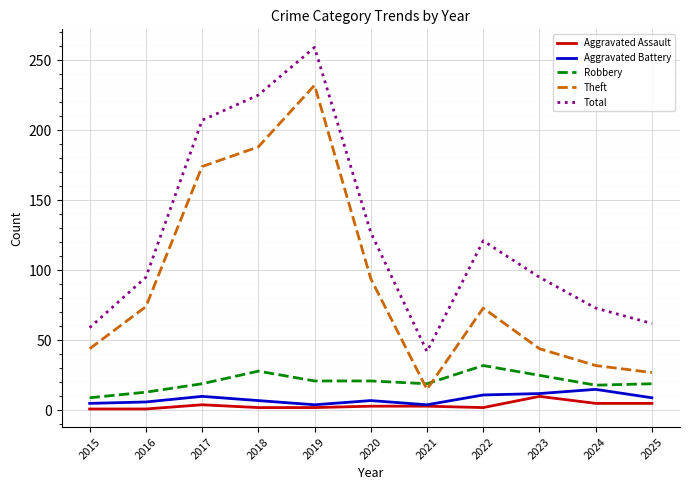

How many interior local valleys does the Theft series have?

1